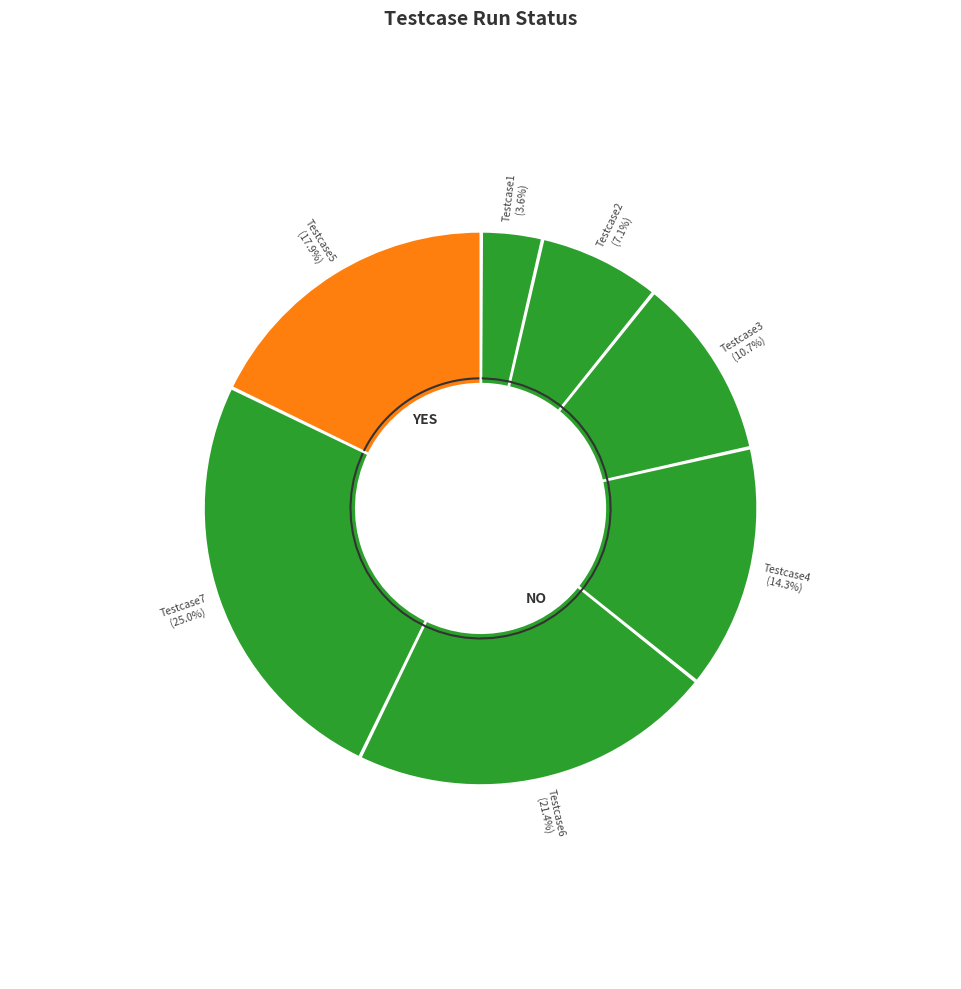

Which has a higher value, Testcase3 or Testcase4?

Testcase4